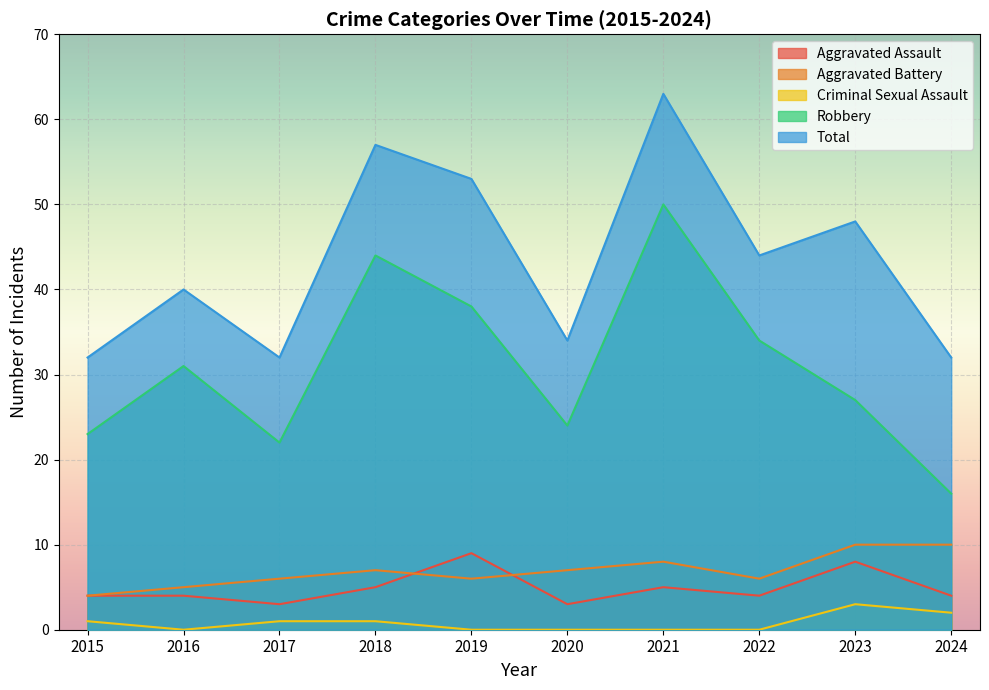

What is the difference between the second highest and second lowest values in the Criminal Sexual Assault series?

2